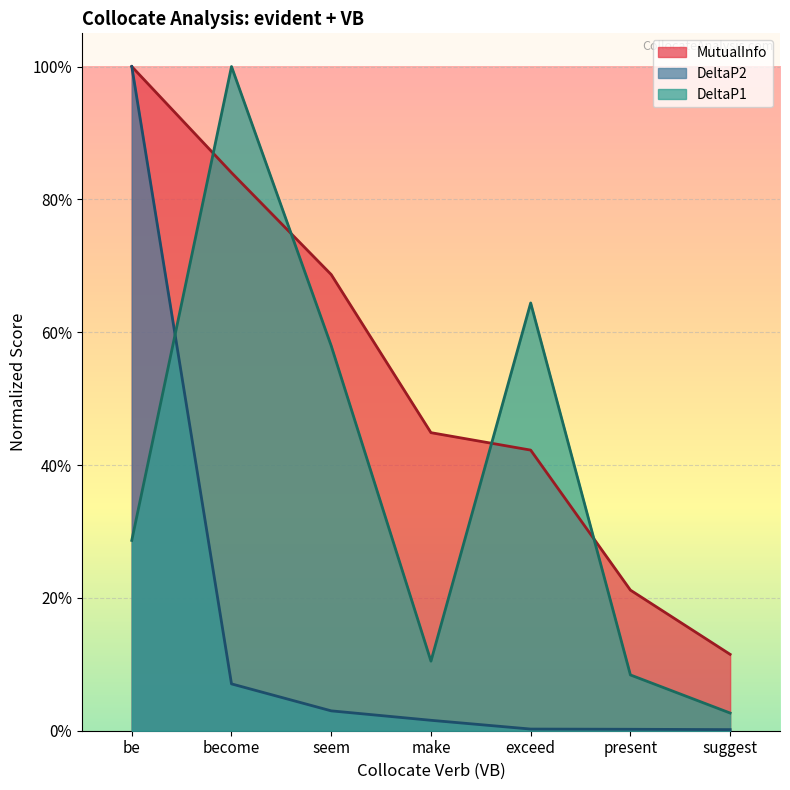

Between make and exceed, which series saw the biggest shift?

DeltaP1